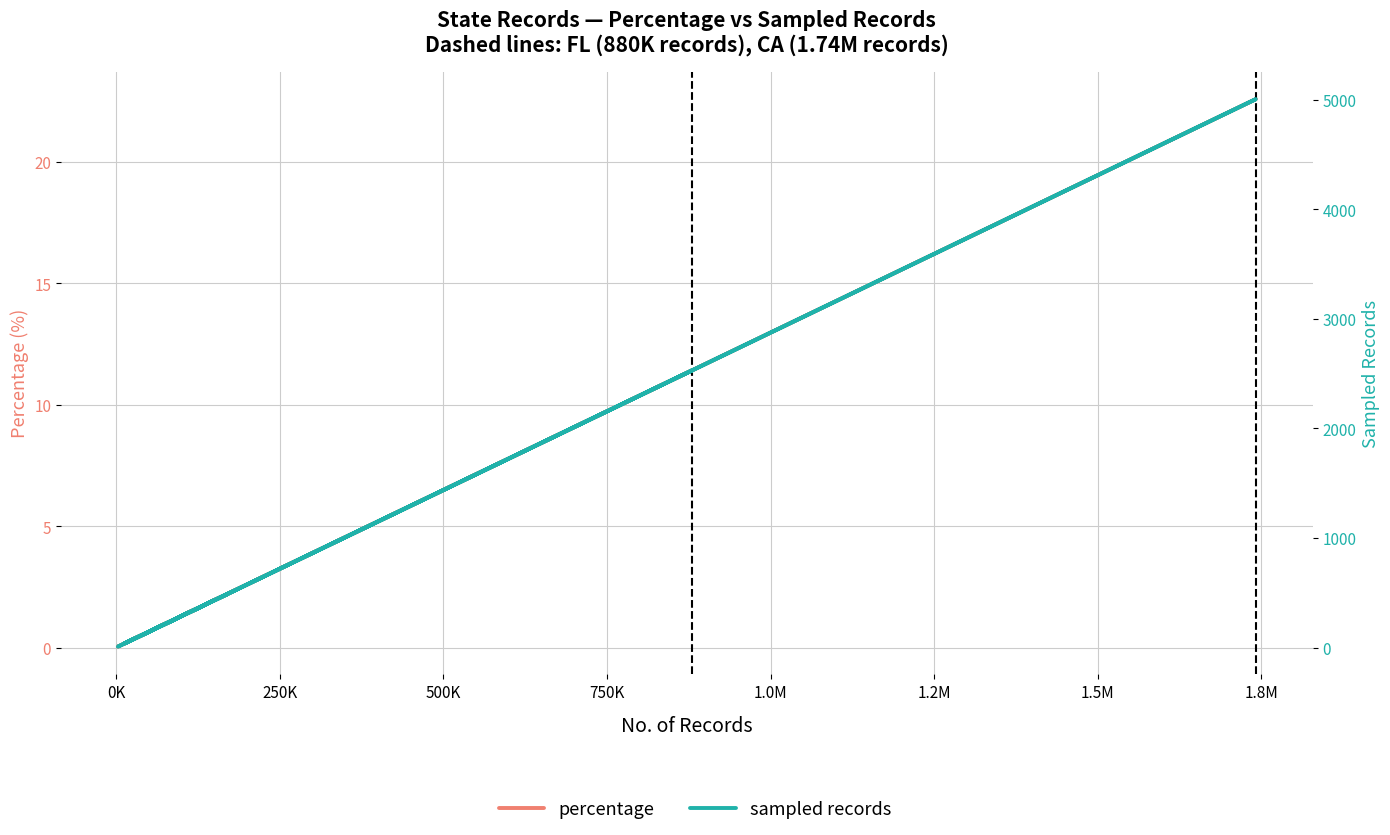

Does the chart display data point markers on the line(s)?

No